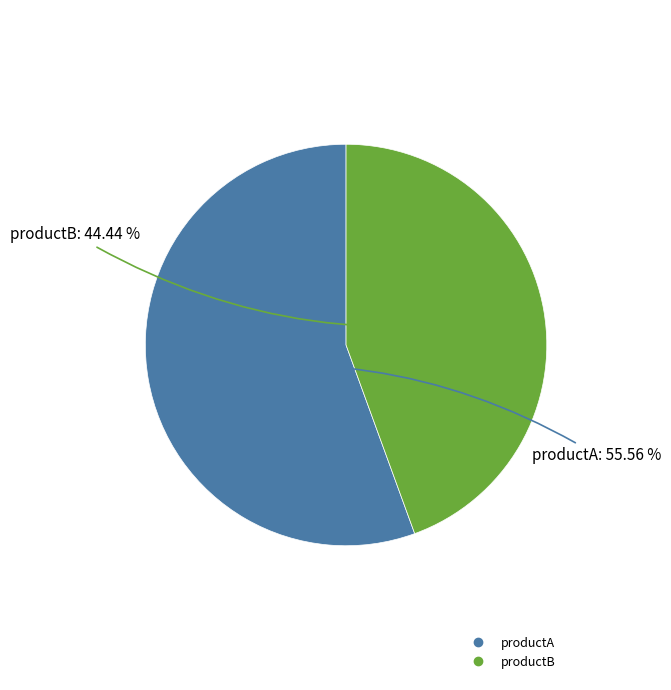

Does any single category account for the majority?

Yes